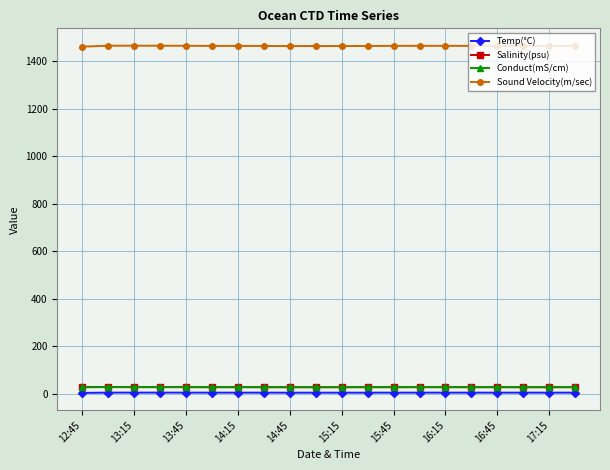

At how many categories does at least one series exceed 1081?

20